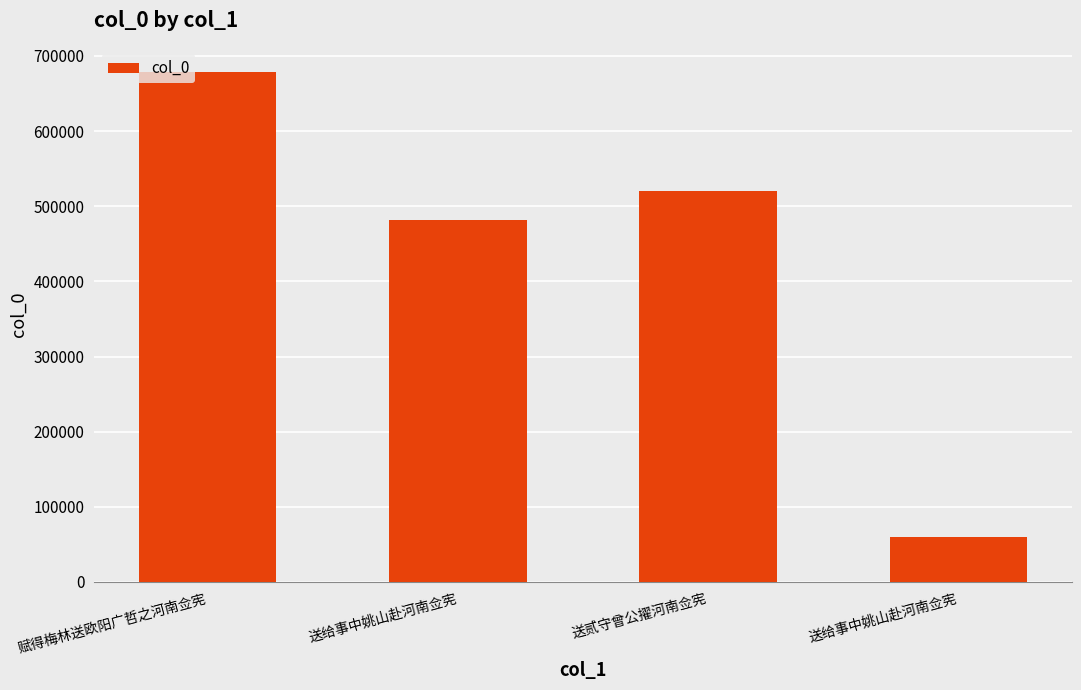

Approximately how many times larger is the value at 送给事中姚山赴河南佥宪 compared to 送贰守曾公擢河南佥宪?

0.9